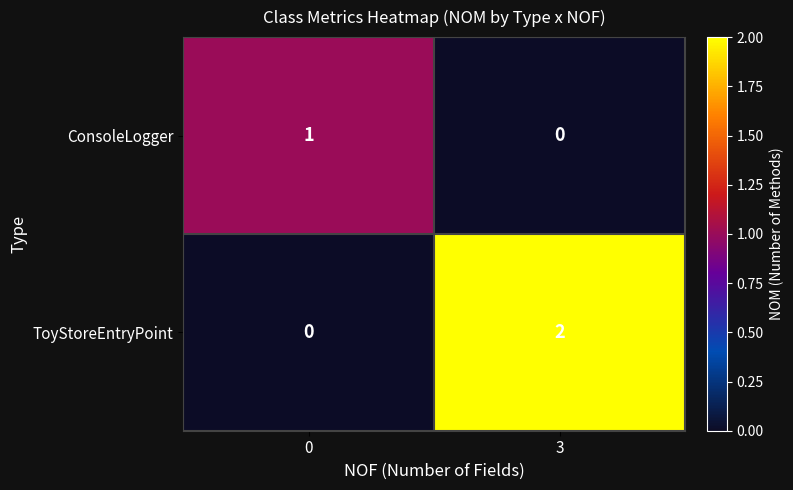

Which label corresponds to the largest value in the chart?

3